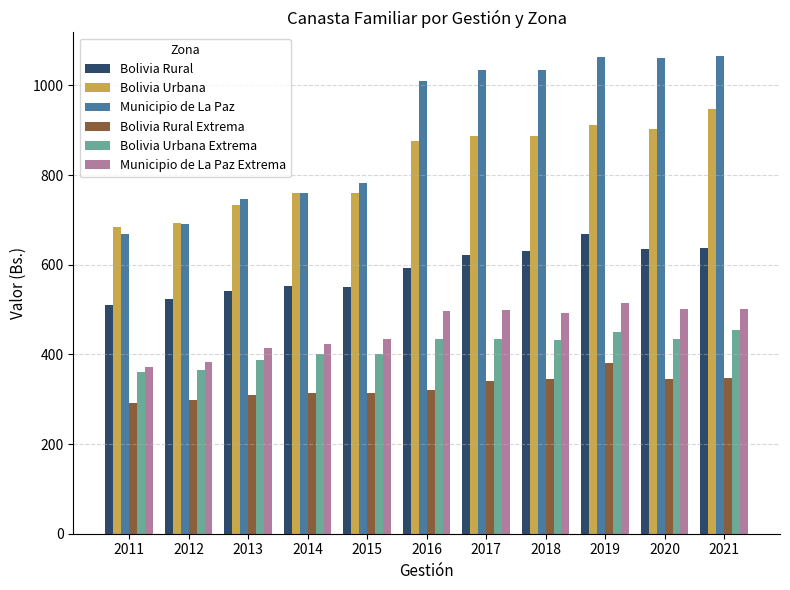

Which series has the largest total across all categories?

Municipio de La Paz